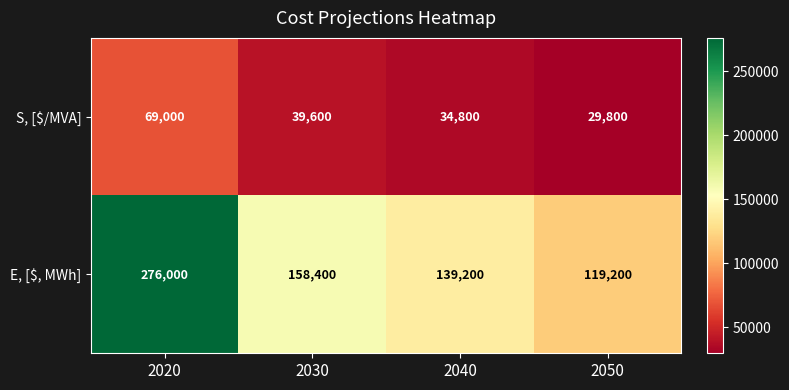

Which series changed the most between 2020 and 2050?

E, [$, MWh]